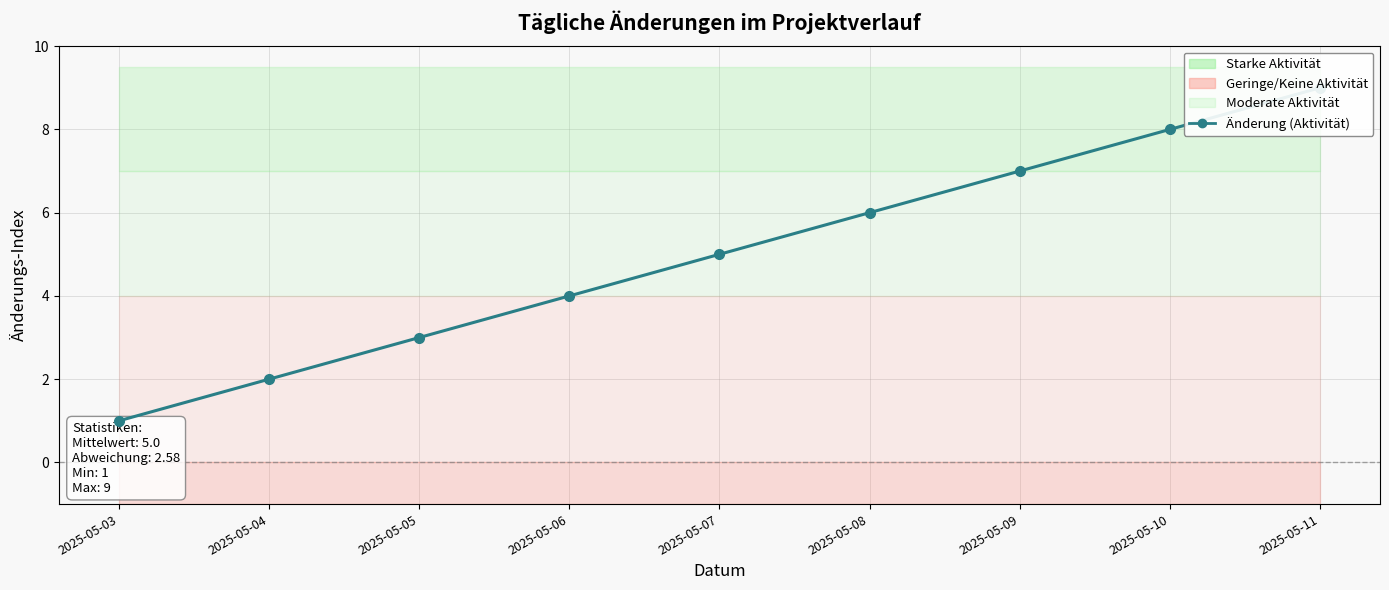

Rank the categories by value from highest to lowest.

2025-05-11, 2025-05-10, 2025-05-09, 2025-05-08, 2025-05-07, 2025-05-06, 2025-05-05, 2025-05-04, 2025-05-03